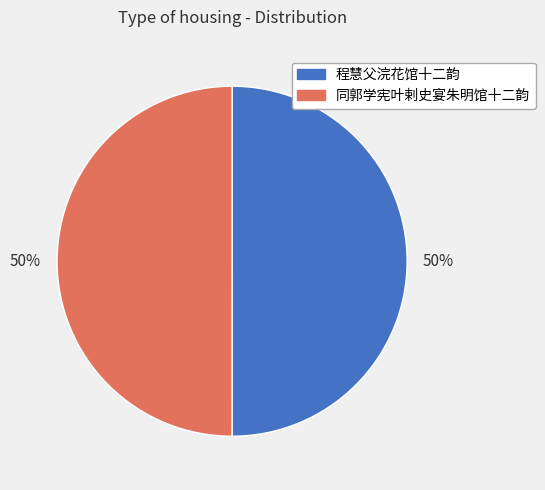

What percentage is the 同郭学宪叶剌史宴朱明馆十二韵 slice, to the nearest percent?

50%